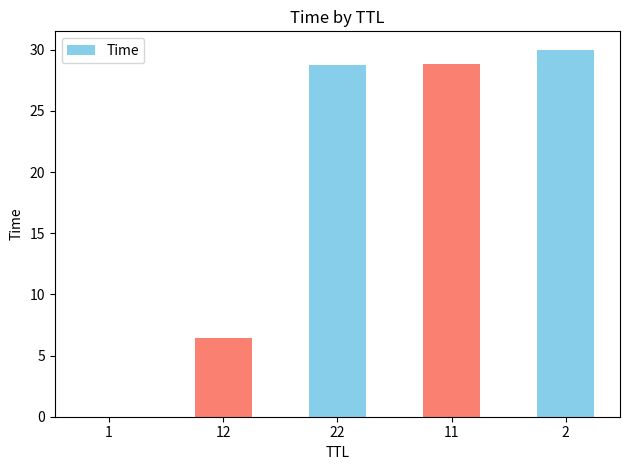

What is the change in value from 22 to 2?

+1.3